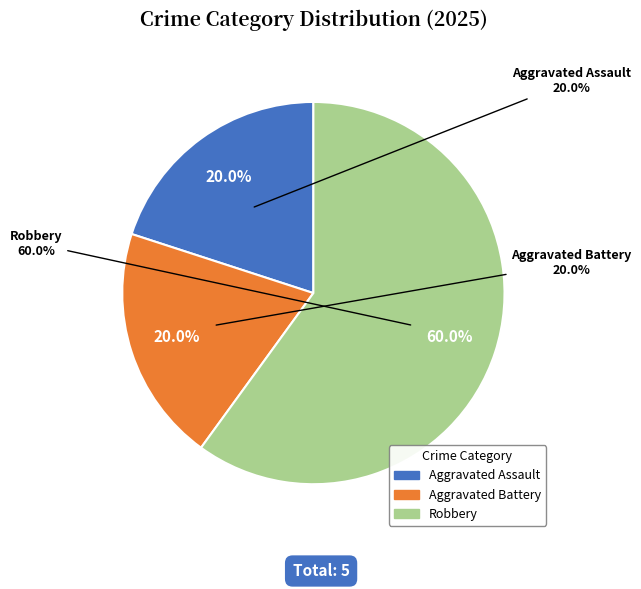

What is the change in value from Aggravated Assault to Robbery?

+2